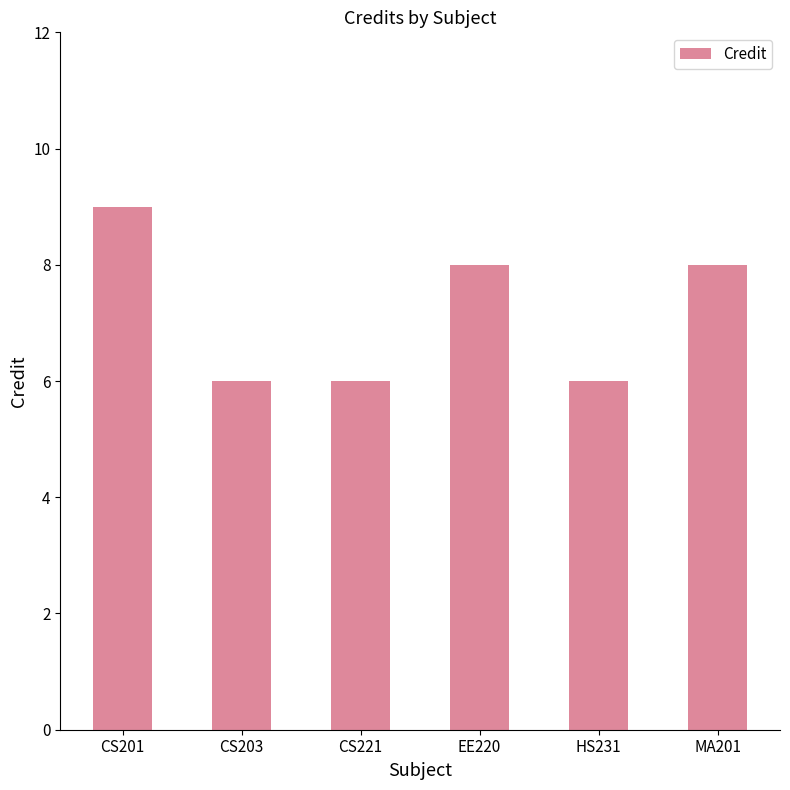

What is the sum of the values at MA201 and CS203?

14